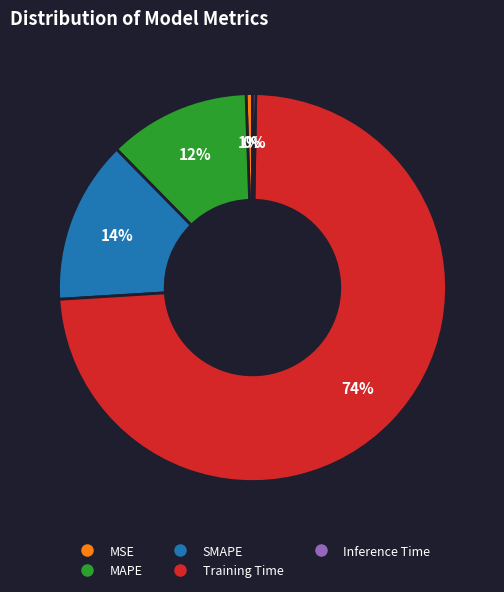

Which category has the biggest portion of the pie?

Training Time